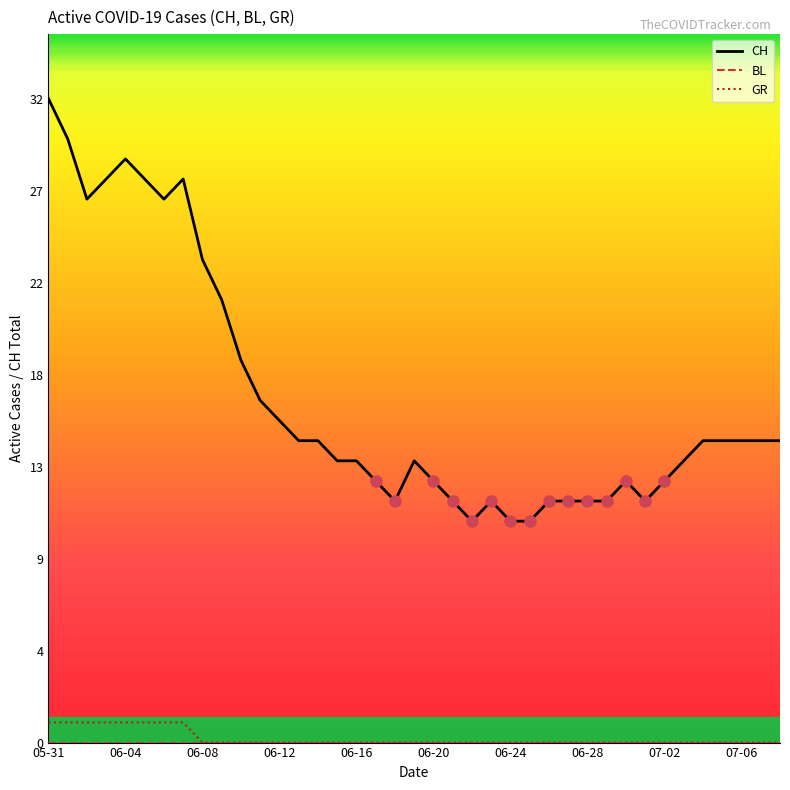

Does the chart have visible grid lines?

No